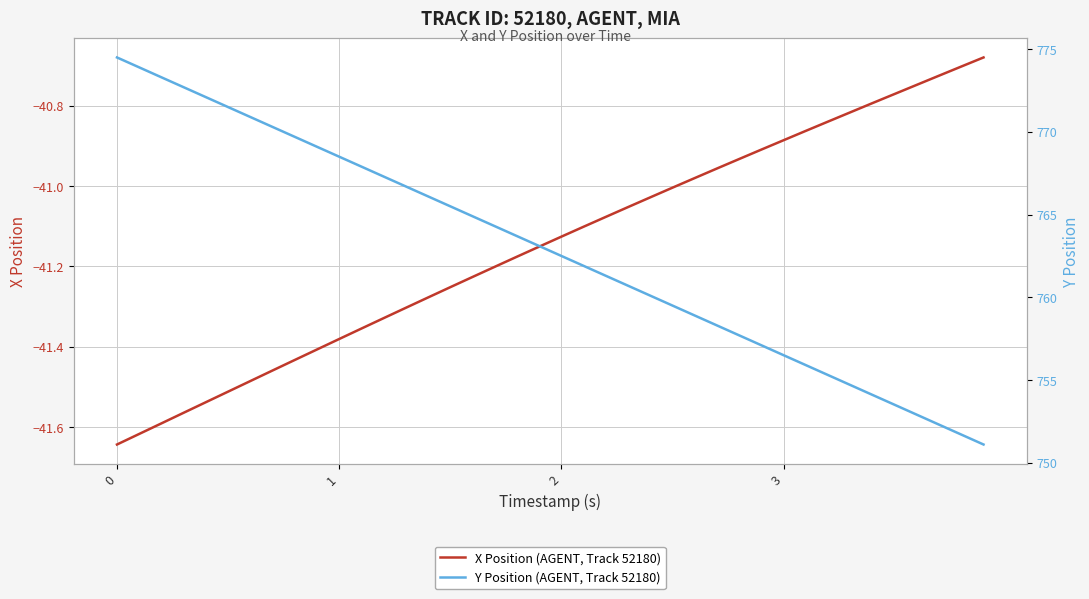

Is it true that X Position (AGENT, Track 52180) equals -27.3 at 1?

False